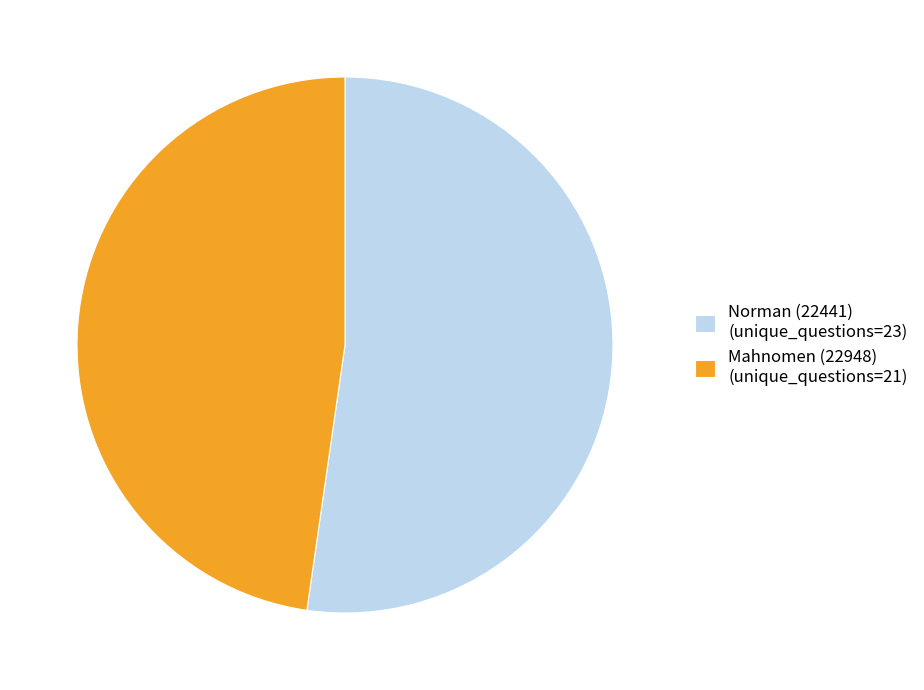

Is it true that Mahnomen (22948) (unique_questions=21) is 34% of the pie?

False